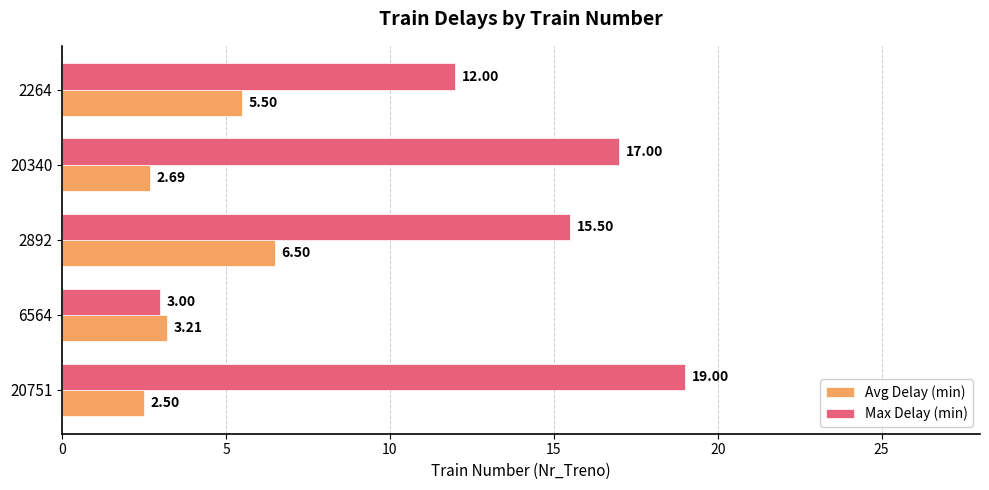

What is the difference between the highest and lowest values at 2892?

9.0